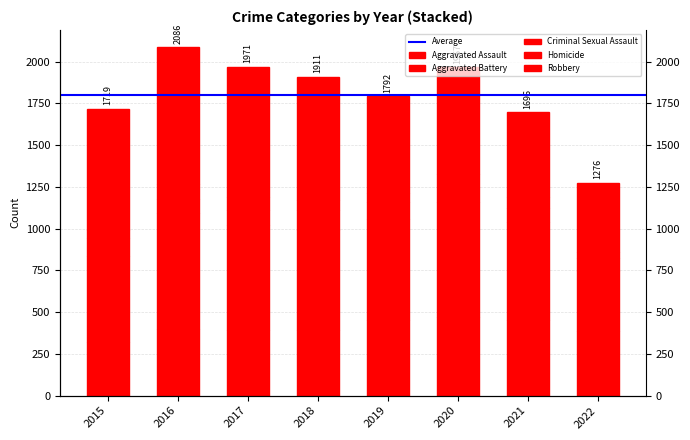

Rank the series at 2015 from lowest to highest value.

Homicide, Criminal Sexual Assault, Aggravated Assault, Aggravated Battery, Robbery